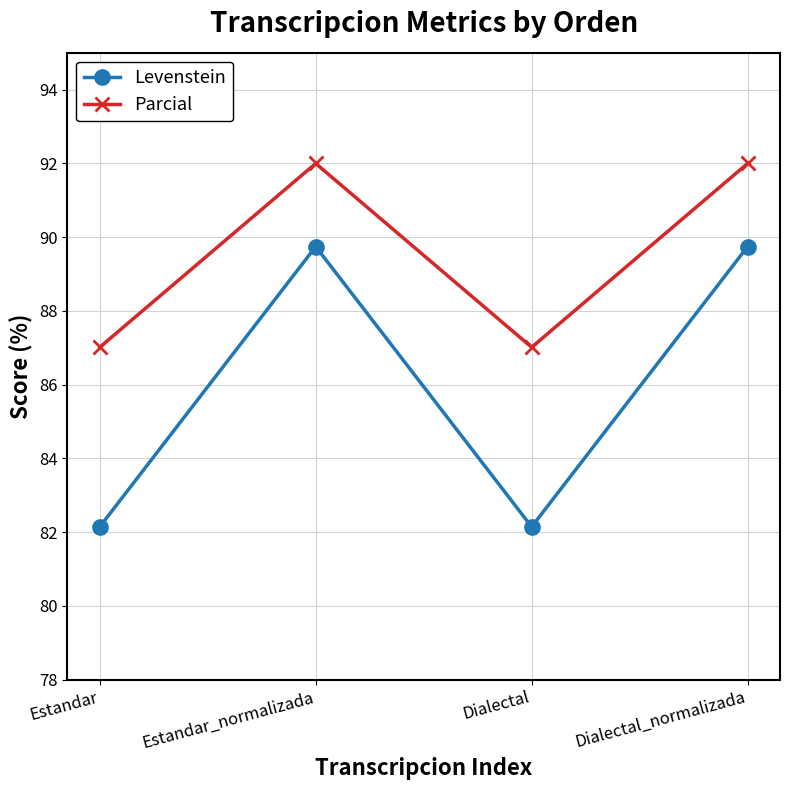

What is the minimum value for Parcial?

87.0